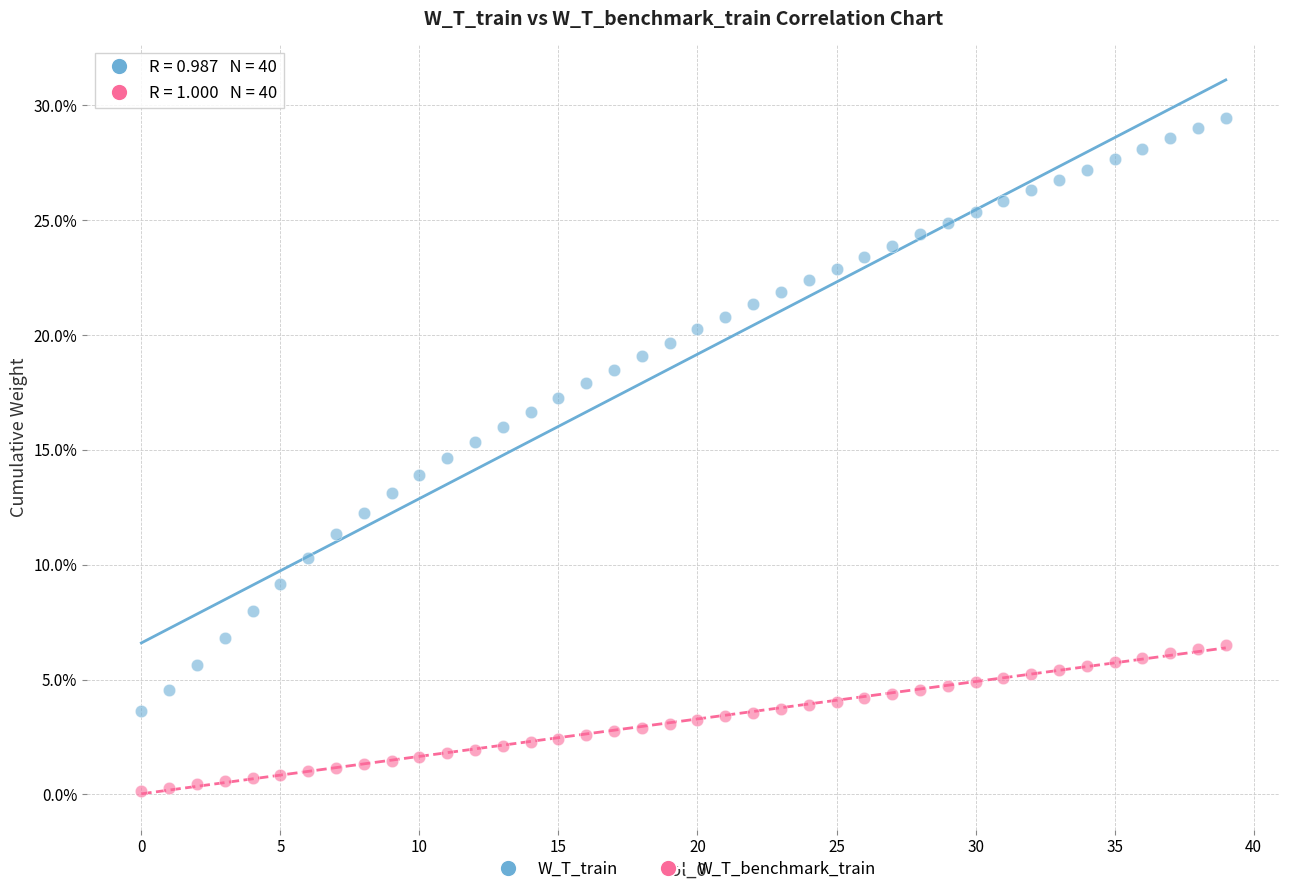

Which series reaches the maximum Y coordinate?

W_T_train